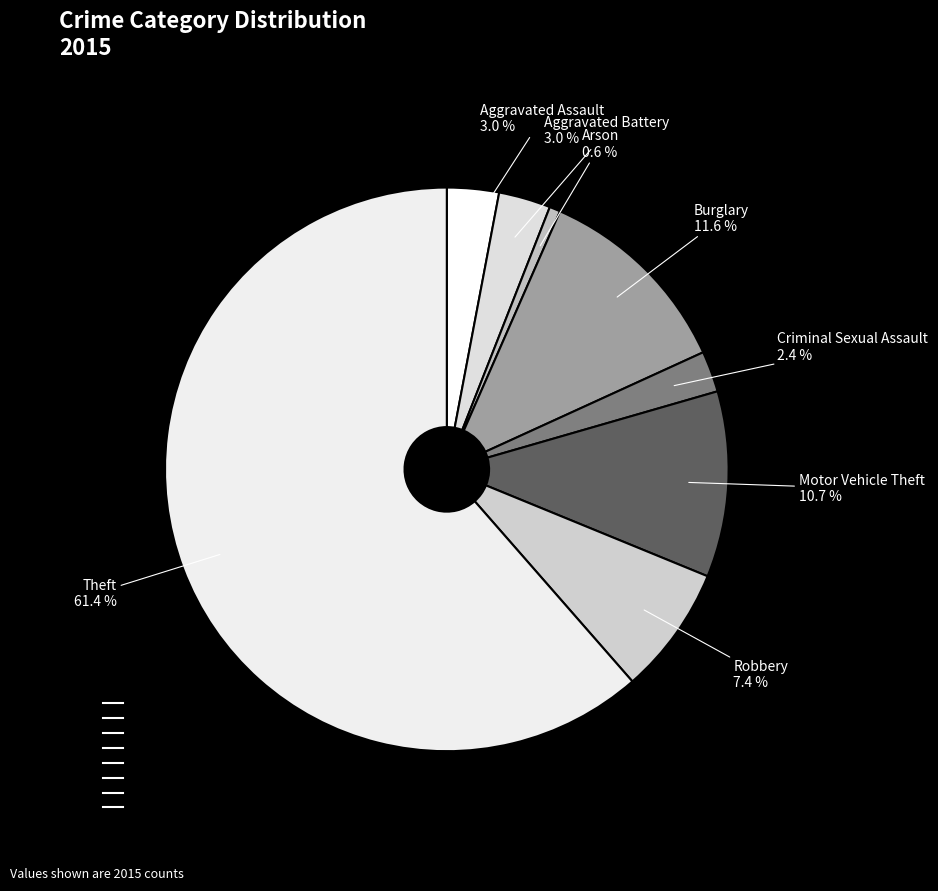

To the nearest percent, what is the difference between the Robbery and Theft slice percentages?

54%